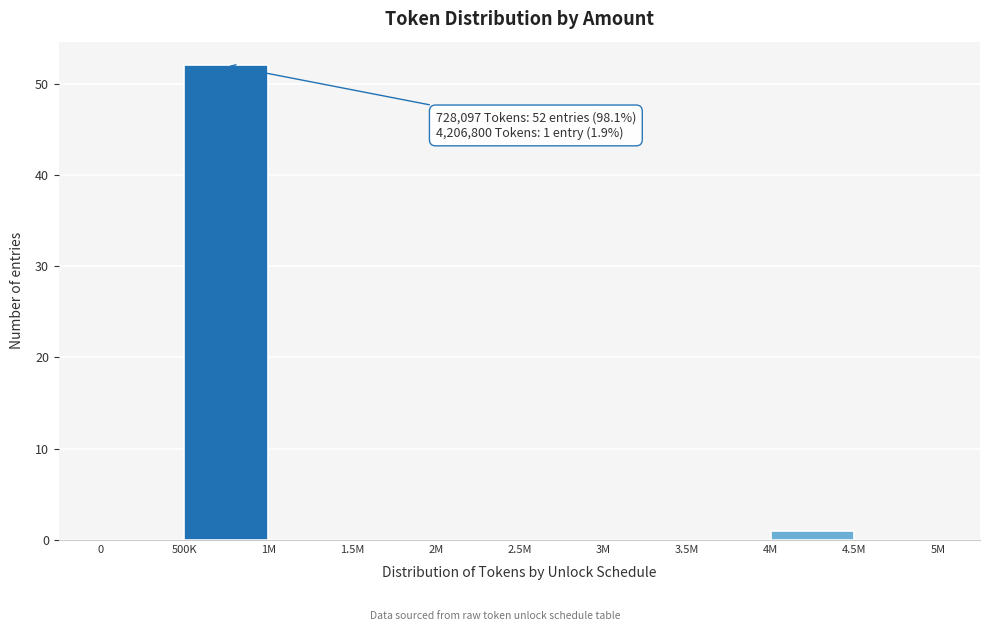

Reading left to right, transcribe all the data shown in this chart.

0=0	500K=52	1M=0	1.5M=0	2M=0	2.5M=0	3M=0	3.5M=0	4M=1	4.5M=0